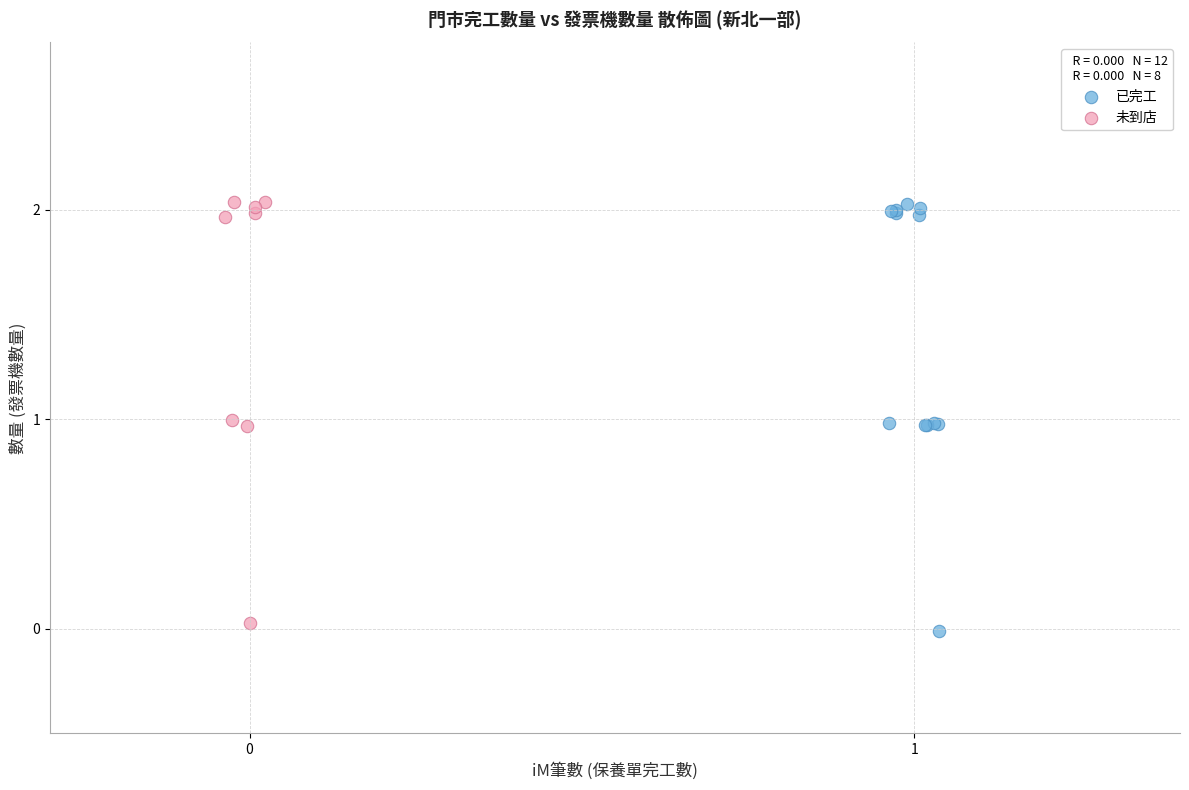

What are all the series names shown in the legend?

已完工, 未到店